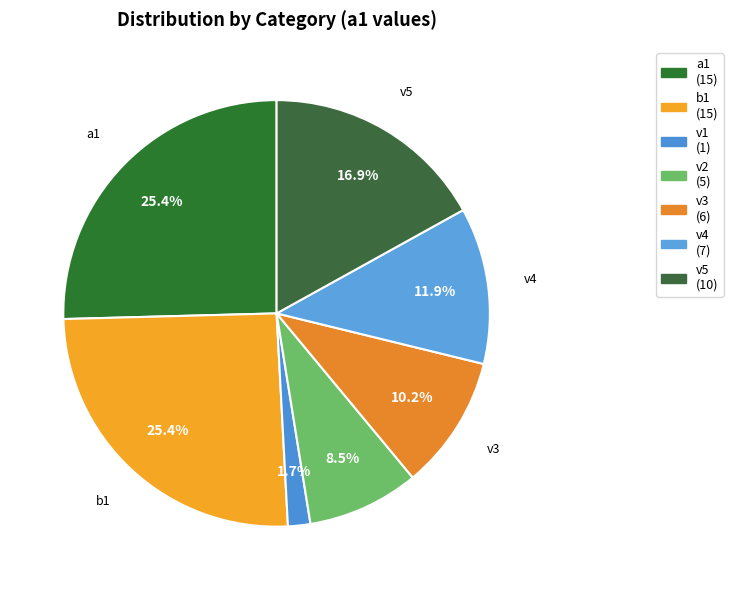

To the nearest percent, what is the combined percentage of b1 and a1?

51%